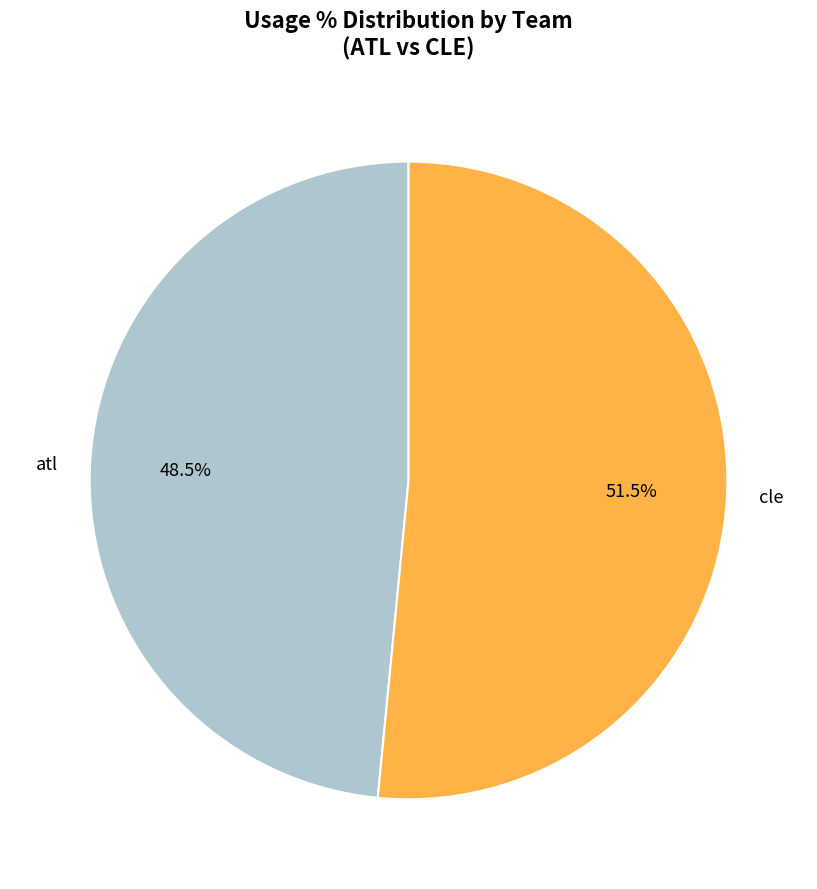

Is there a majority slice in this chart?

Yes